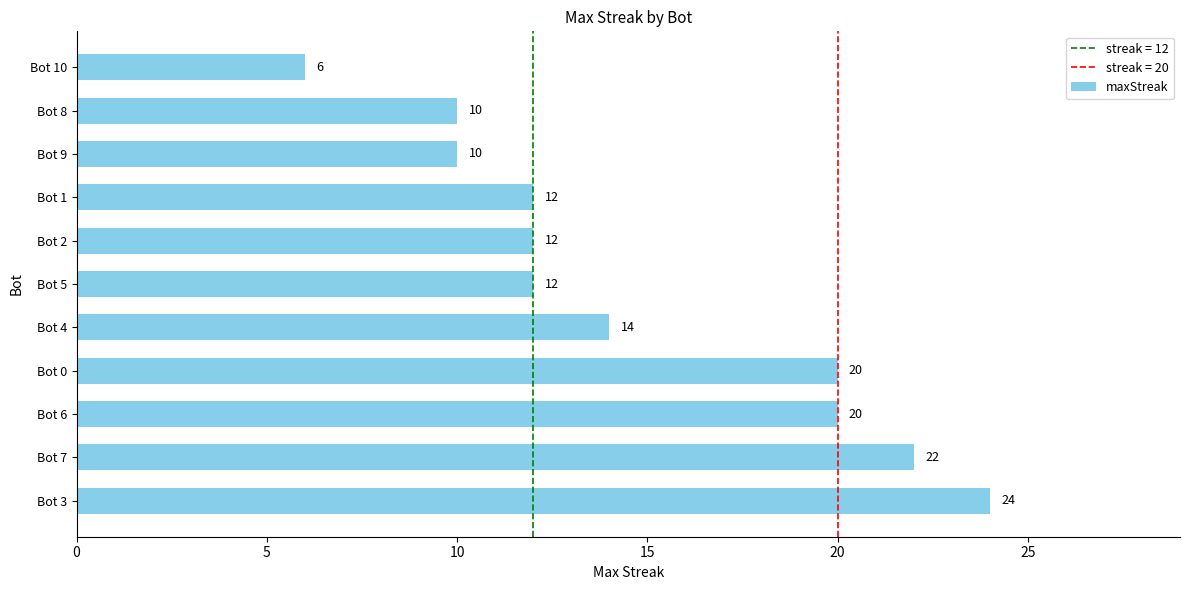

How many bars are there in total?

11